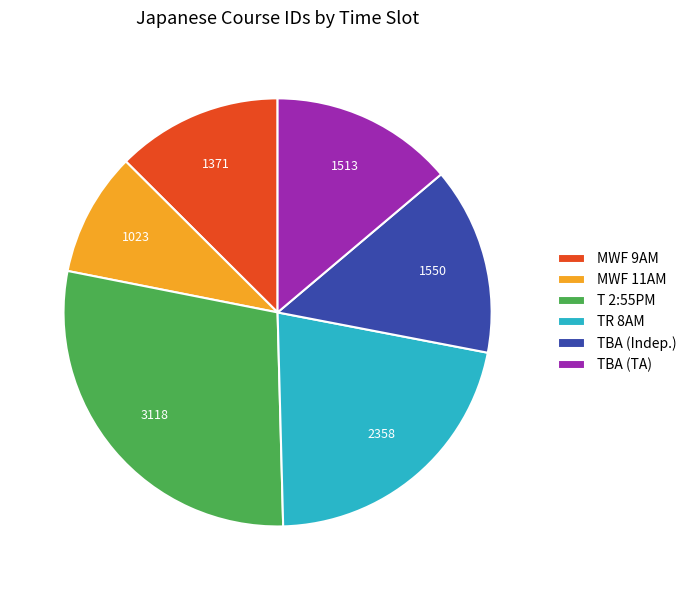

True or false: MWF 9AM accounts for 18% of the total.

False